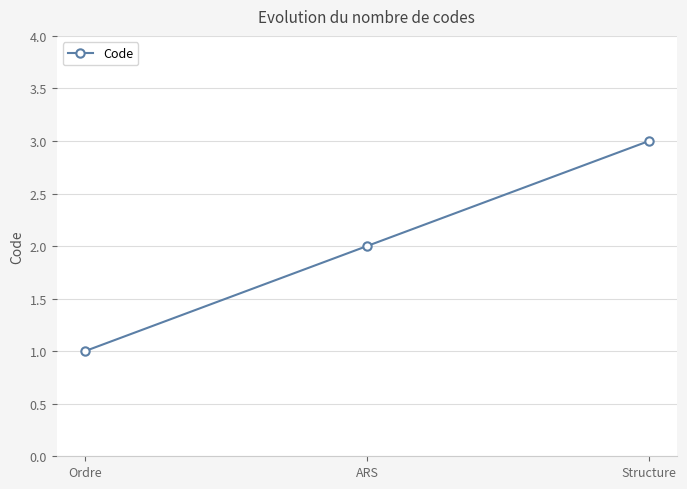

Rank the categories by value from highest to lowest.

Structure, ARS, Ordre